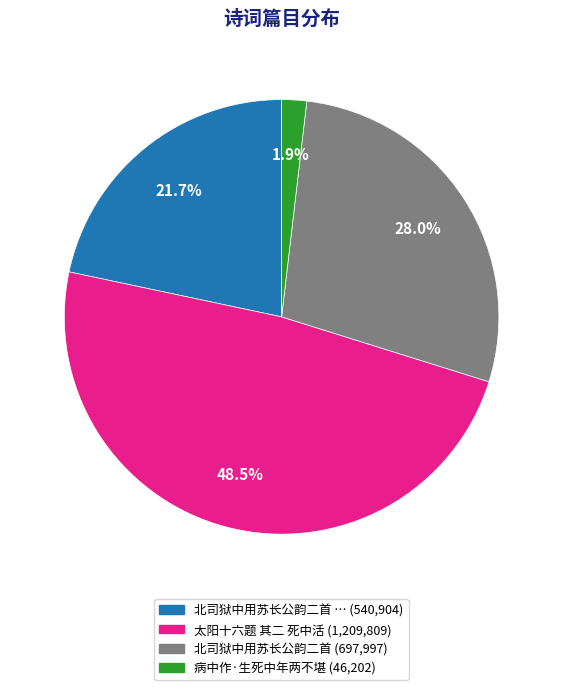

Is there any slice that represents more than half of the pie?

No